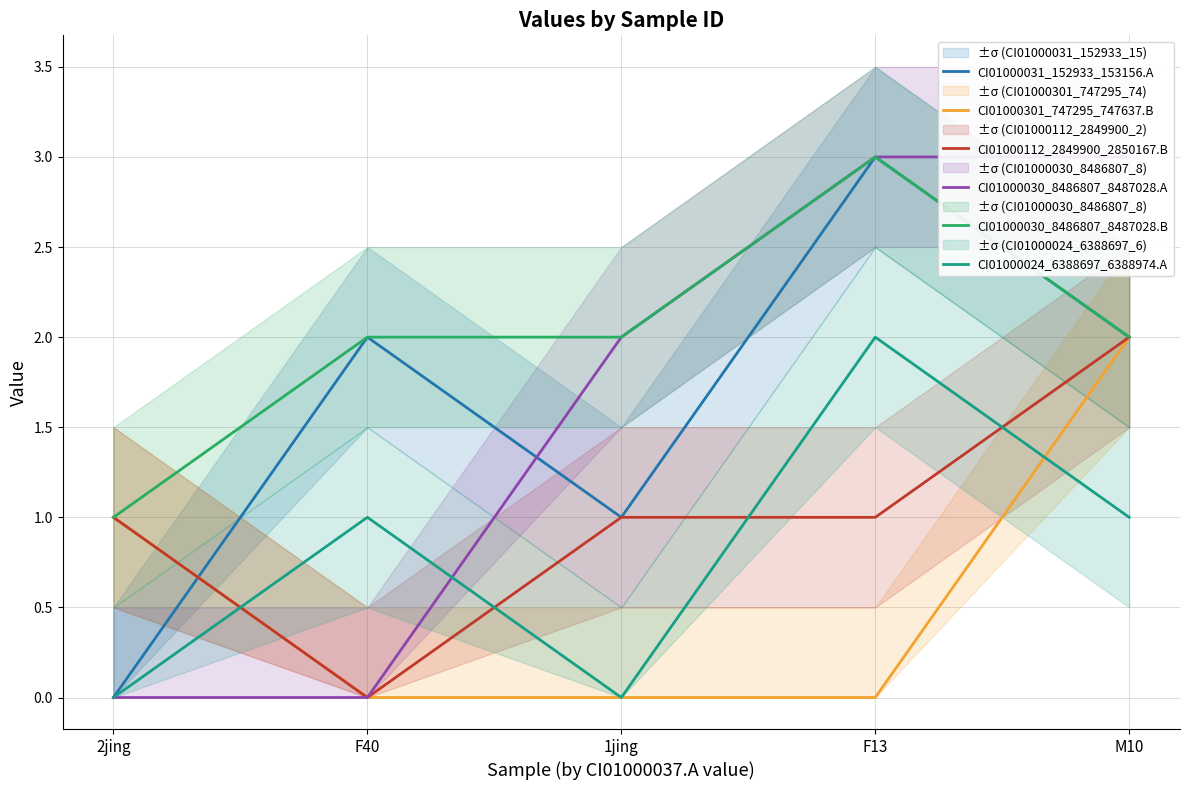

Rank the series by their maximum value, from lowest to highest.

CI01000301_747295_747637.B, CI01000112_2849900_2850167.B, CI01000024_6388697_6388974.A, CI01000031_152933_153156.A, CI01000030_8486807_8487028.A, CI01000030_8486807_8487028.B